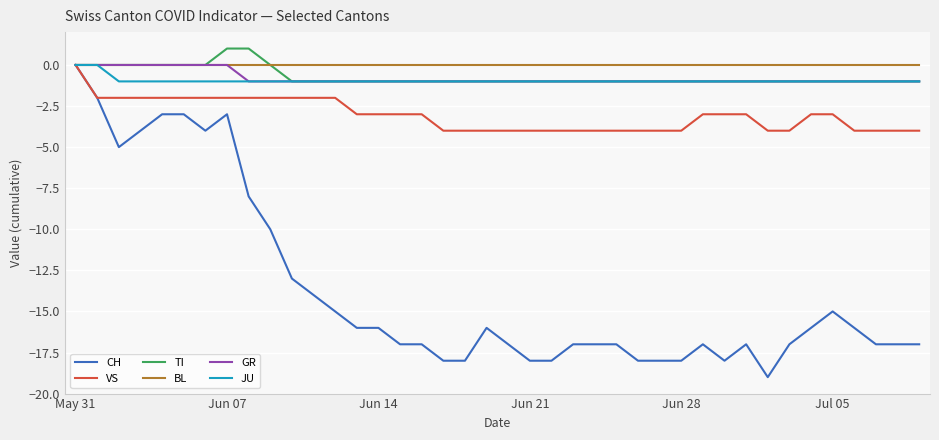

Which series has the largest range (max minus min)?

CH